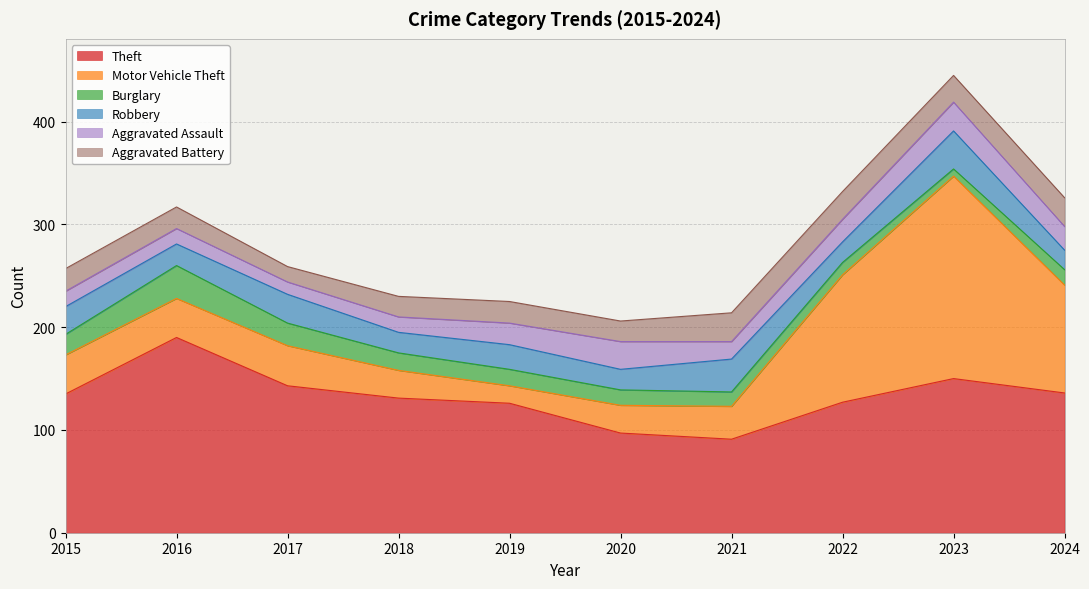

What is the difference between the Motor Vehicle Theft values at 2021 and 2020?

5